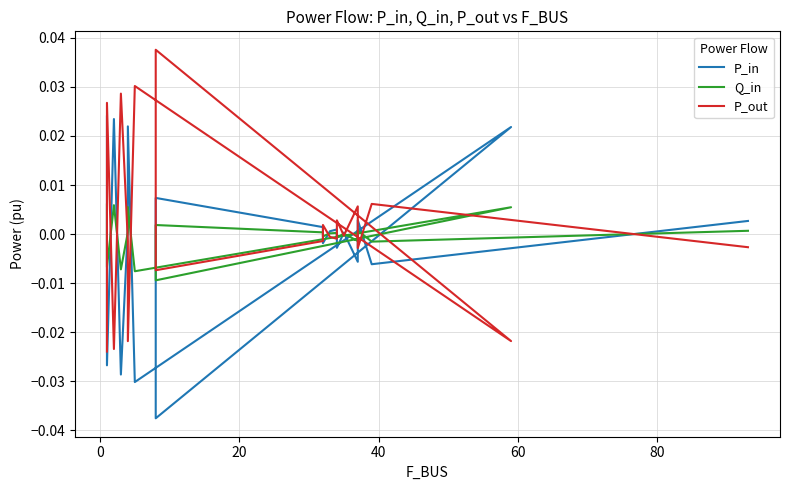

Which series has the widest spread of values?

P_out